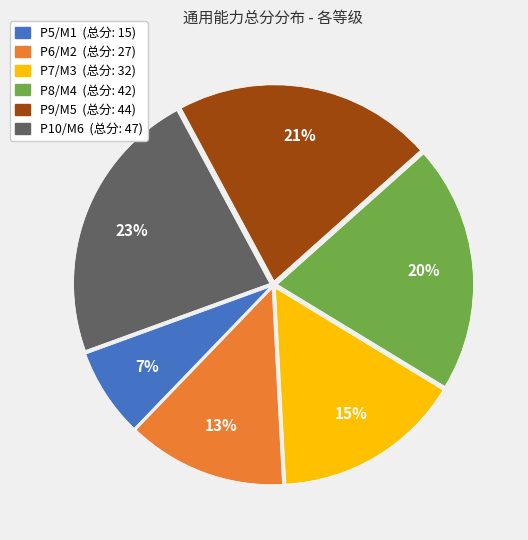

What percentage is the P6/M2 slice, to the nearest percent?

13%